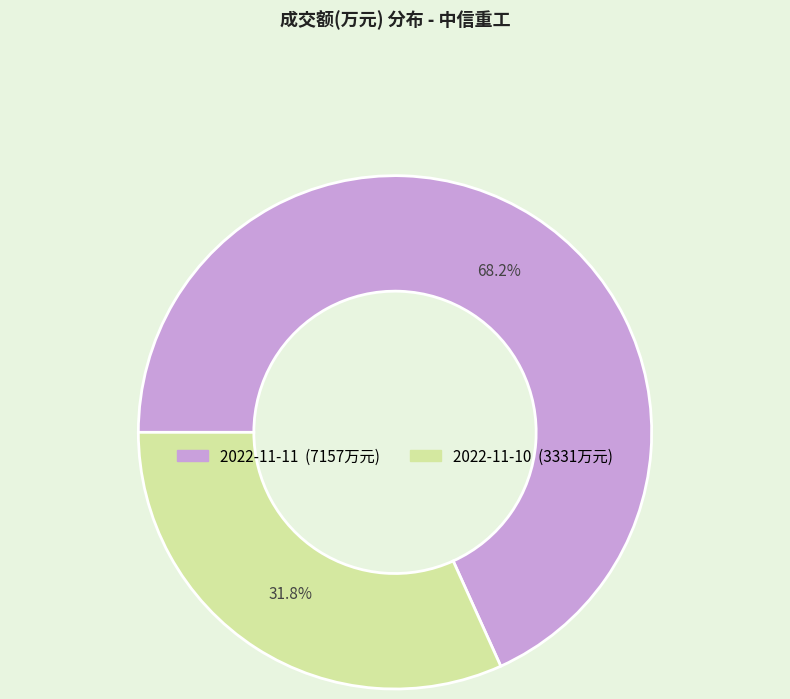

Is it true that 2022-11-10 is 42% of the pie?

False